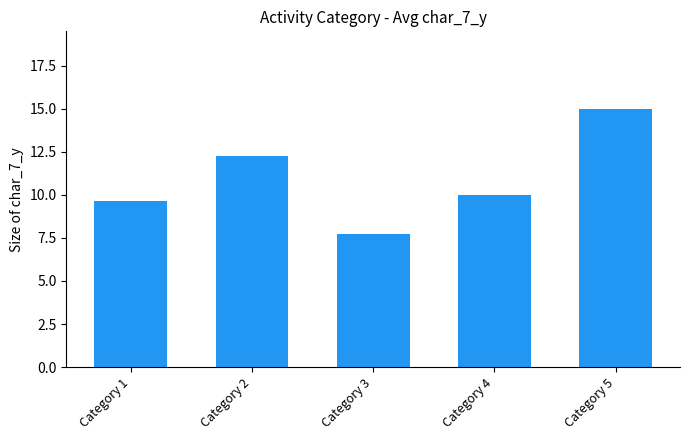

Which category has the highest value across all series?

Category 5